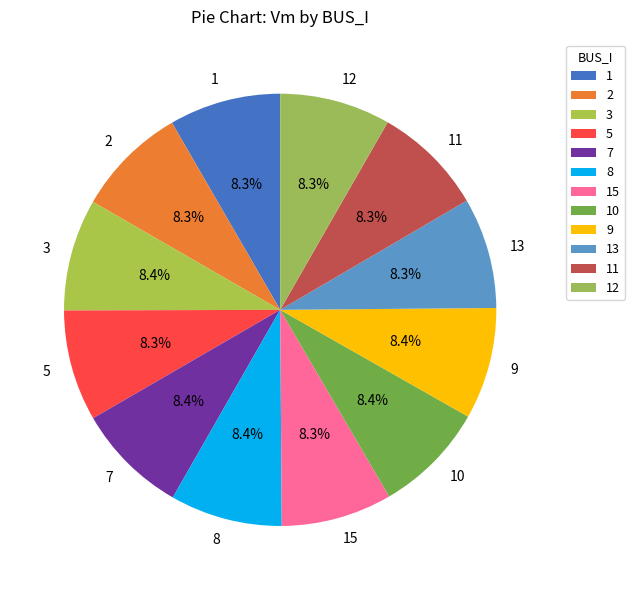

What portion of the pie excludes 11?

91.7%